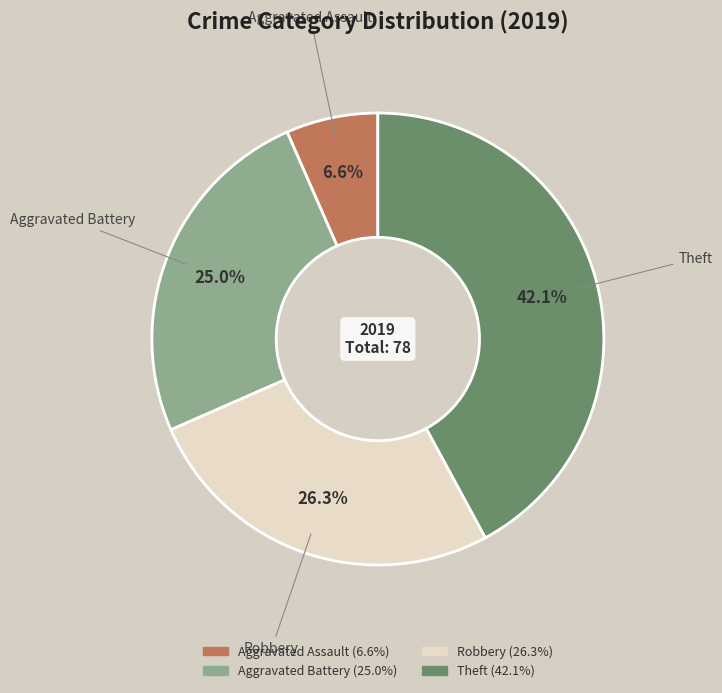

The Aggravated Battery slice represents 25% of the pie. True or false?

True